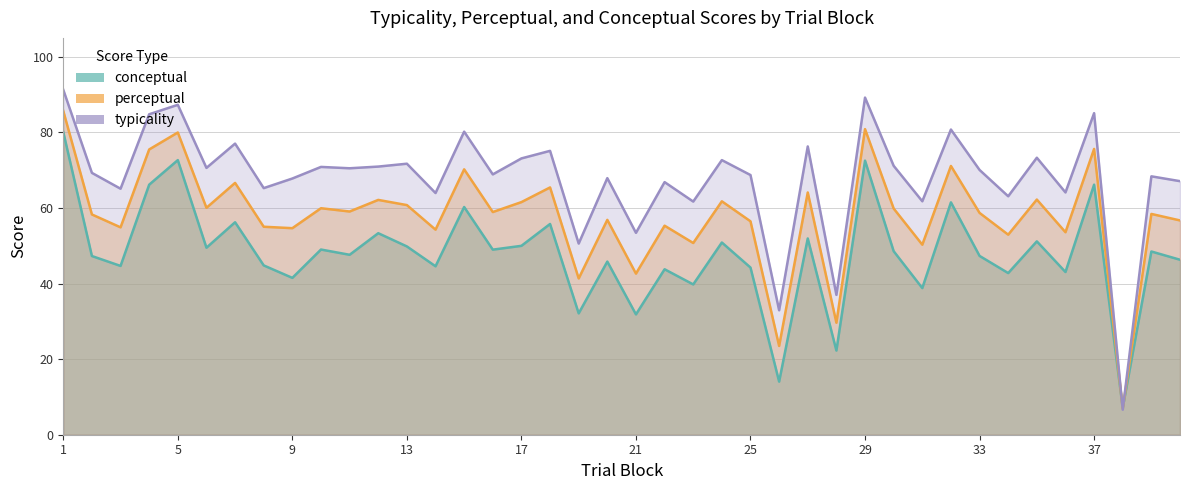

List the labels in order of typicality value, smallest first.

38, 26, 28, 19, 21, 23, 31, 34, 14, 36, 3, 8, 22, 40, 9, 20, 39, 25, 16, 2, 33, 11, 6, 10, 12, 30, 13, 24, 17, 35, 18, 27, 7, 15, 32, 4, 37, 5, 29, 1